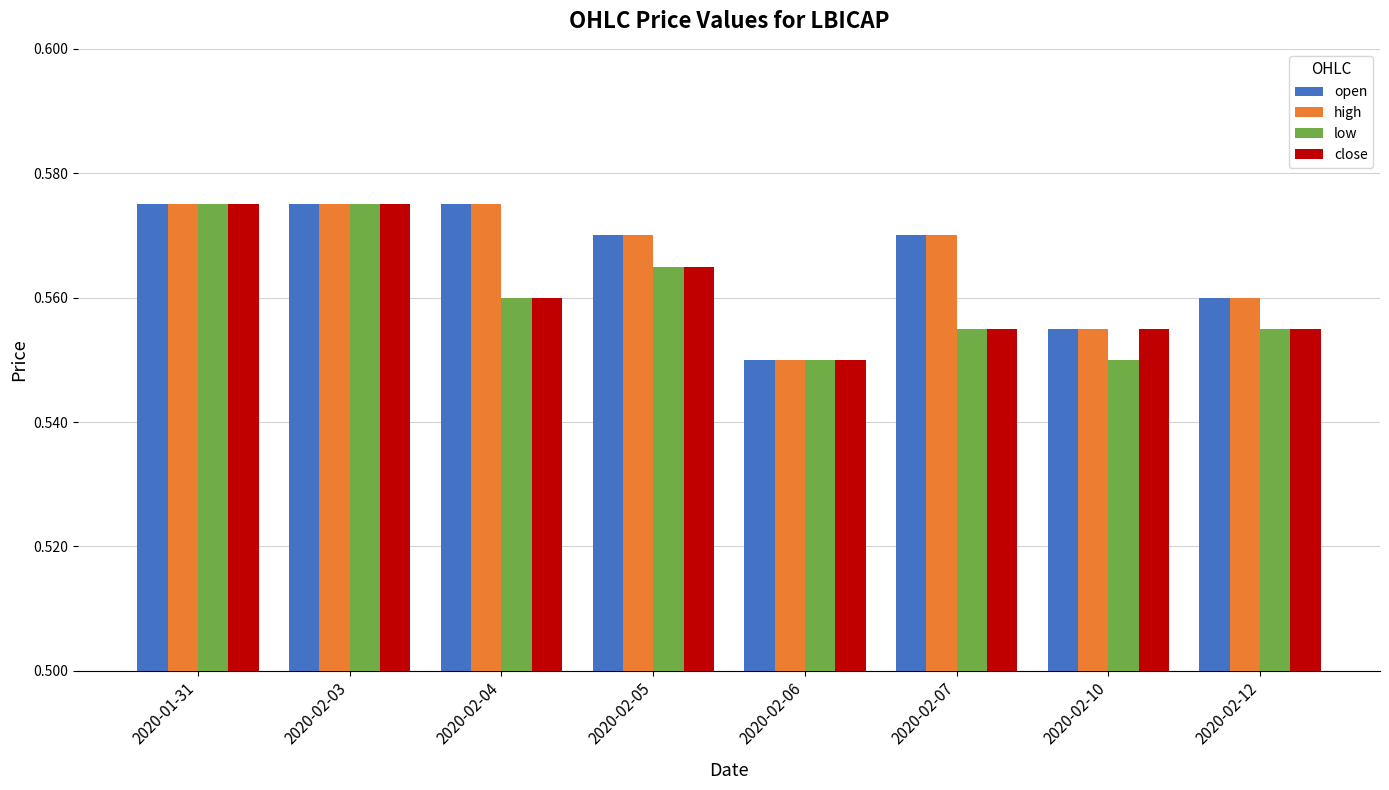

Where is open nearest to the value 0?

2020-02-06